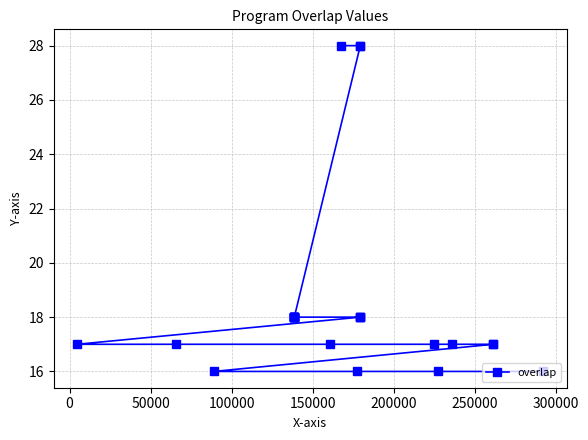

What is the value of the 19th point from the left?

18